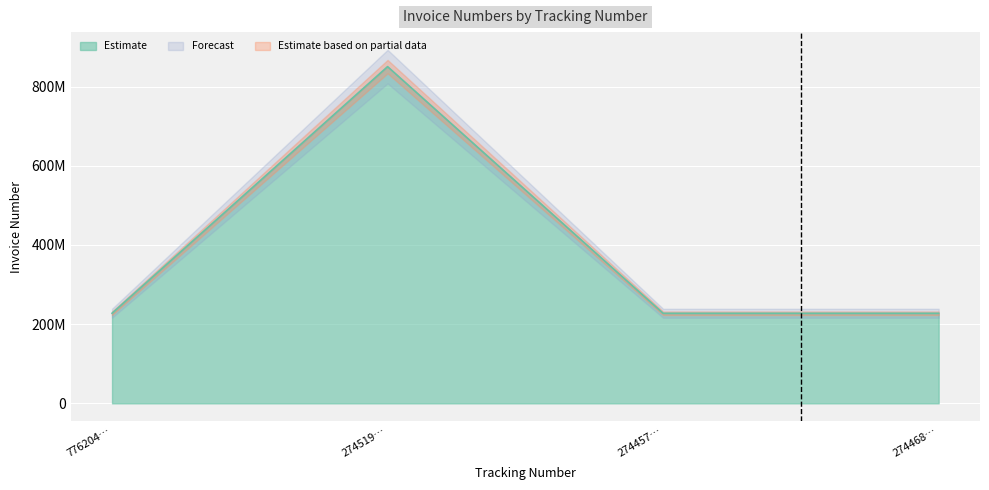

The chart shows a value of 227462392 at 274457…. True or false?

True